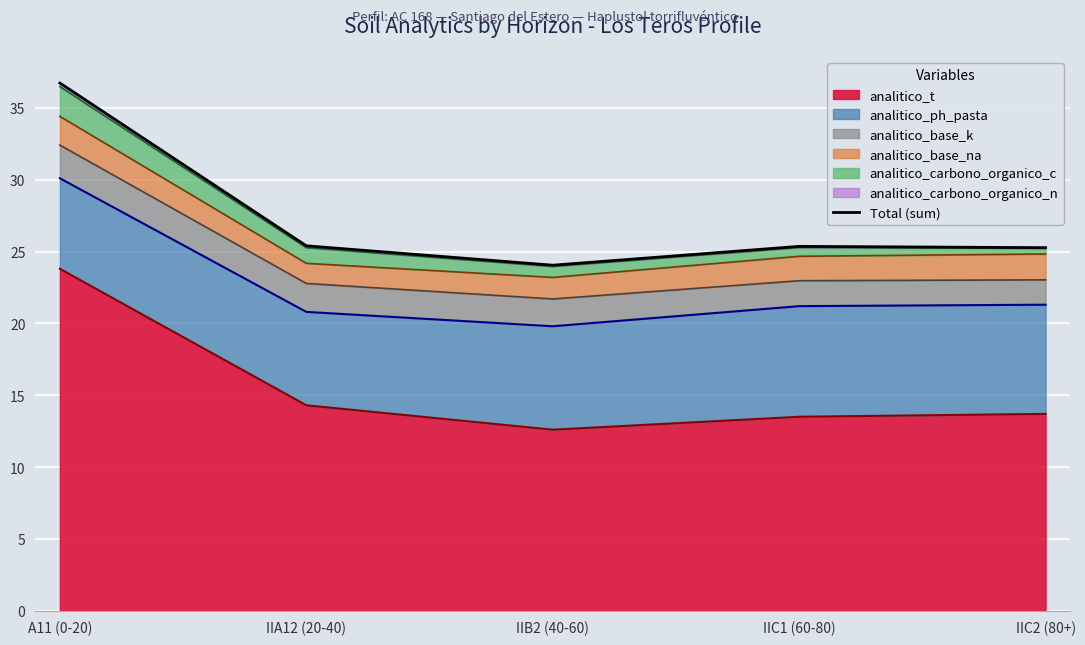

What is the sum of all values?

136.8